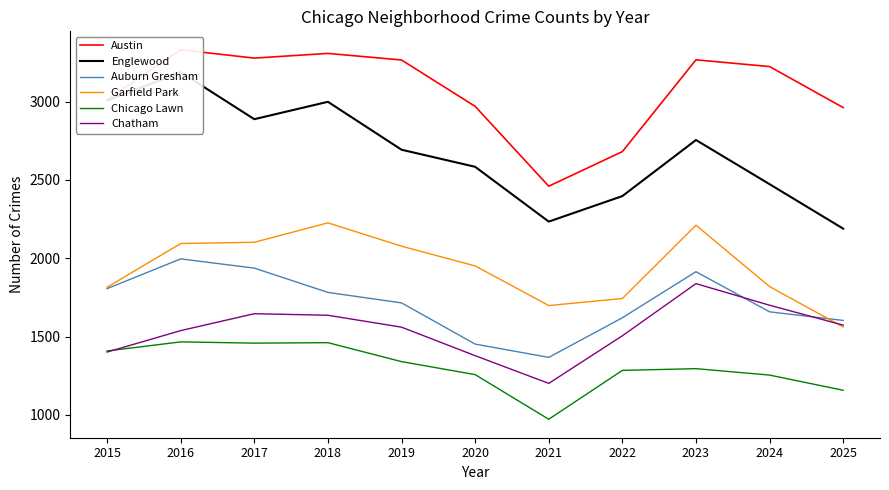

In Chatham, how many points are higher than both neighbors (excluding endpoints)?

2